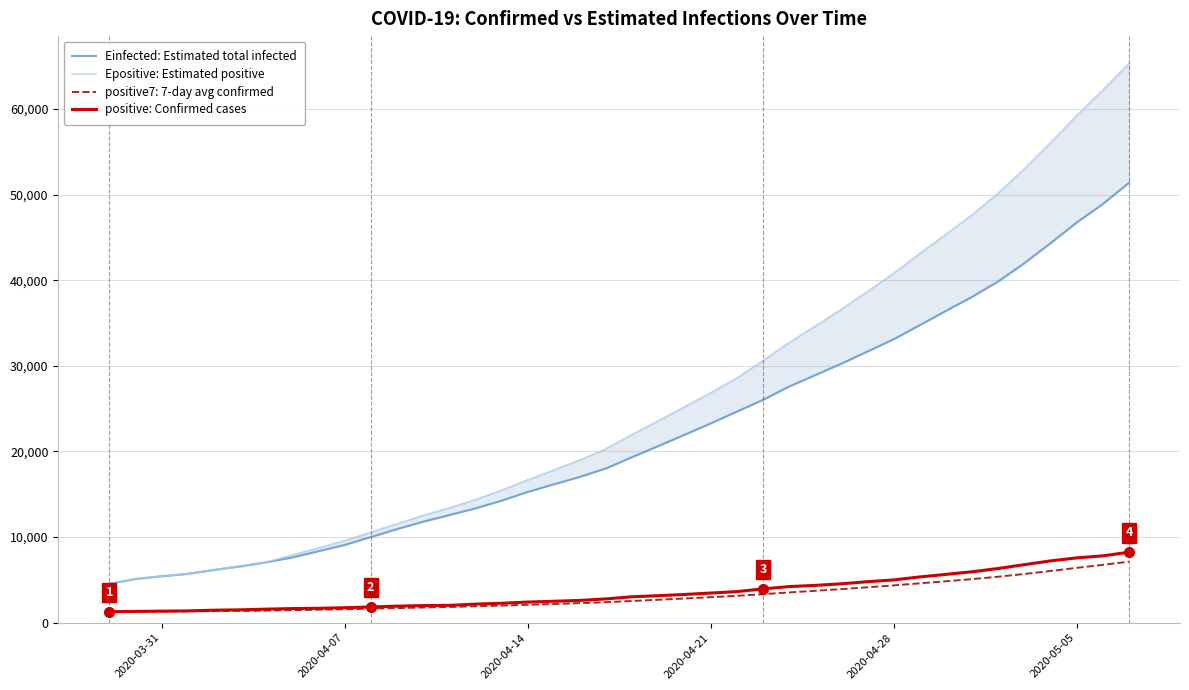

What is the maximum value for positive7: 7-day avg confirmed?

7128.9